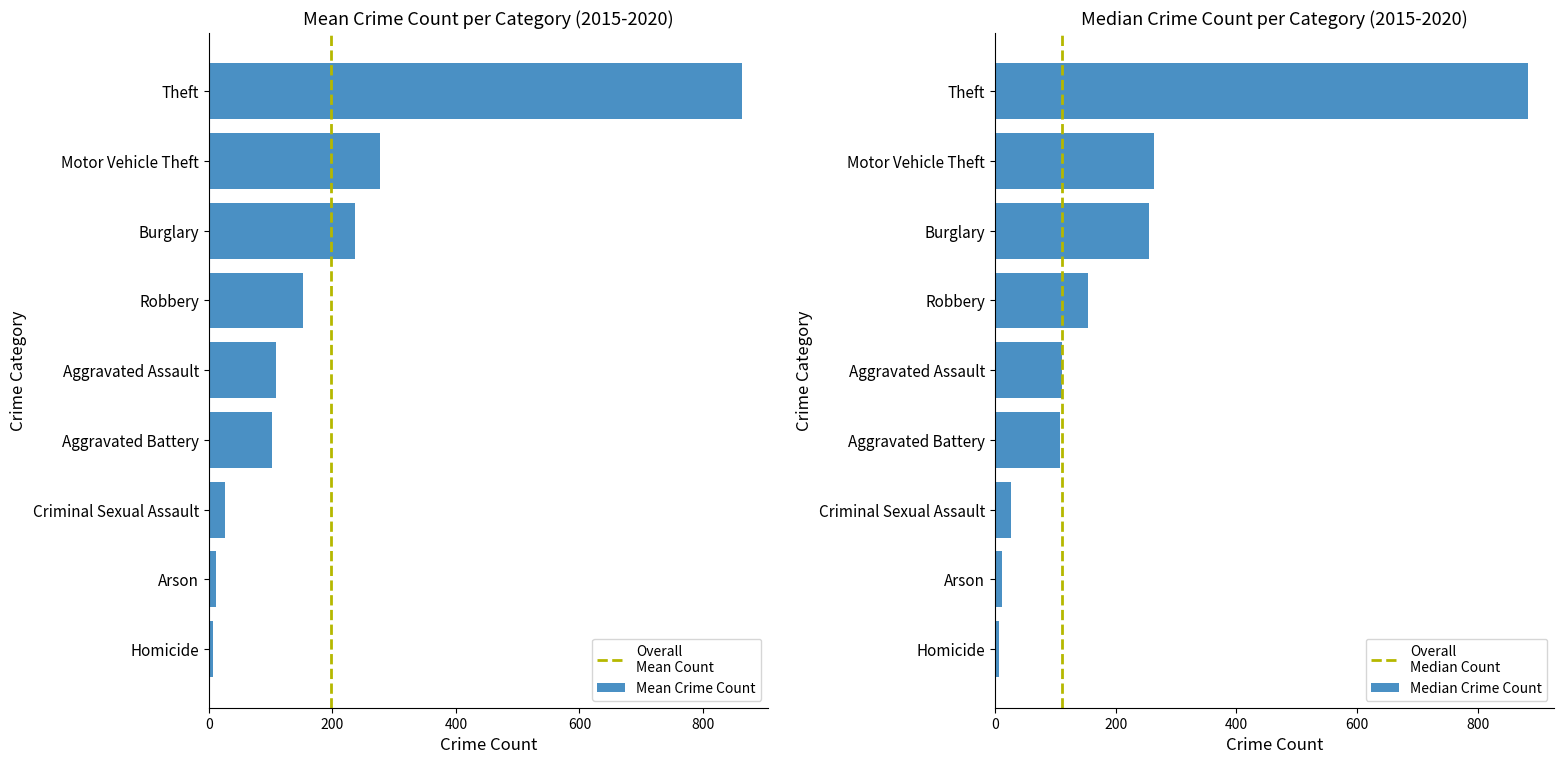

What is the difference between the maximum and minimum values in the Mean Crime Count series?

855.7